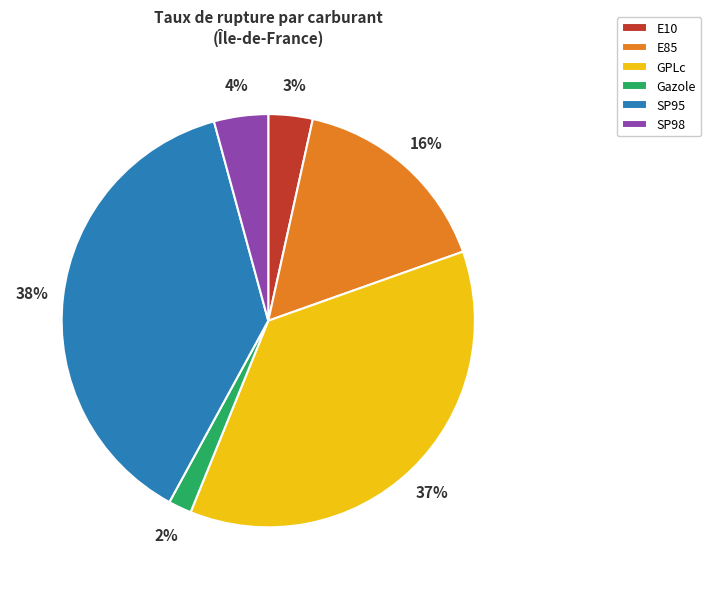

Does any single category account for the majority?

No